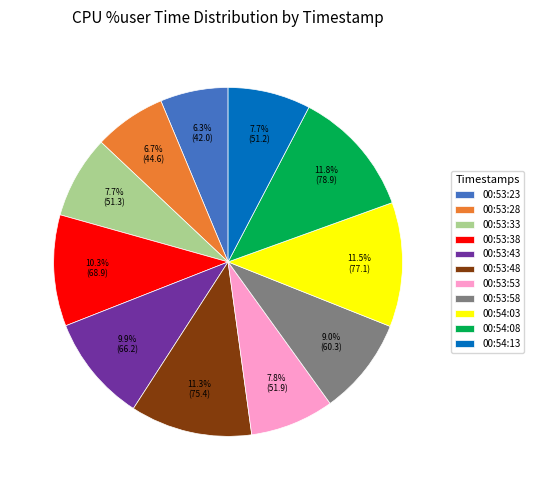

How many segments does this pie chart have?

11